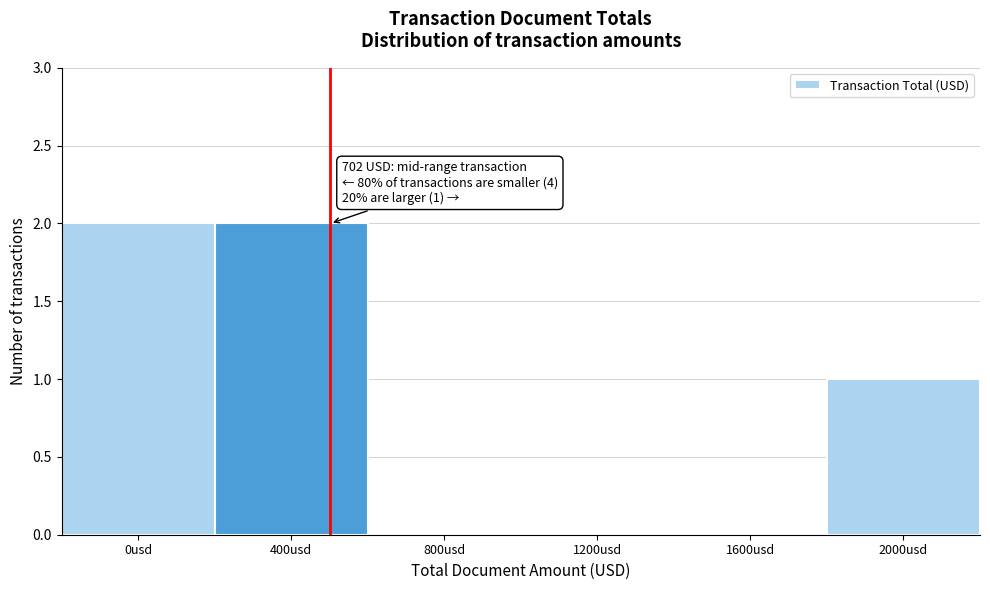

Reading left to right, list all the values displayed in this chart.

0usd=2	400usd=2	800usd=0	1200usd=0	1600usd=0	2000usd=1